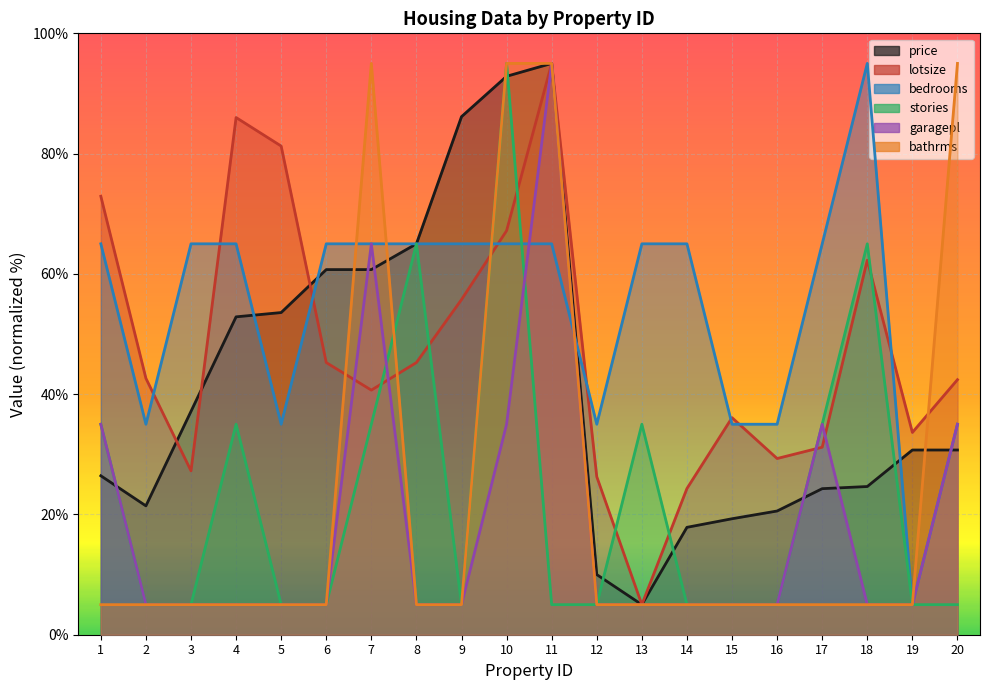

What is the spread (max minus min) of values at 11?

90.0